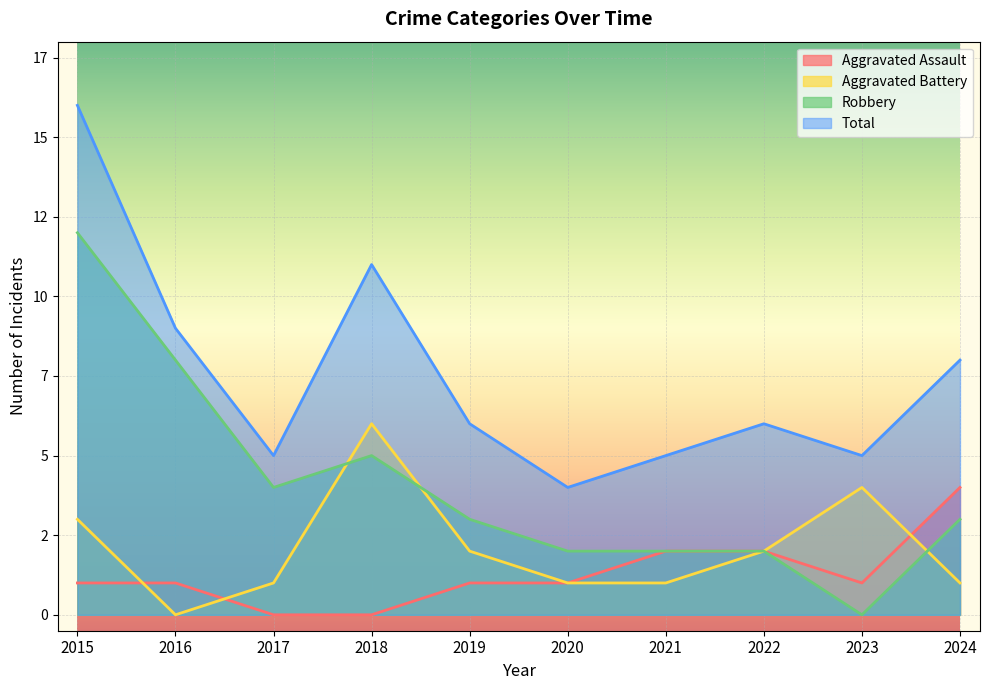

Which label corresponds to the smallest value in the chart?

2017